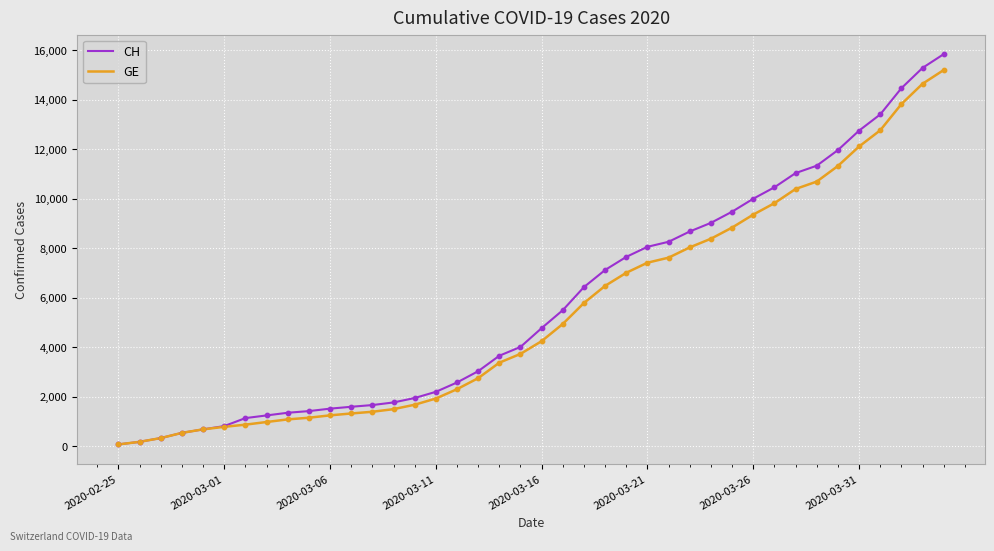

What is the highest value of the CH series?

15850